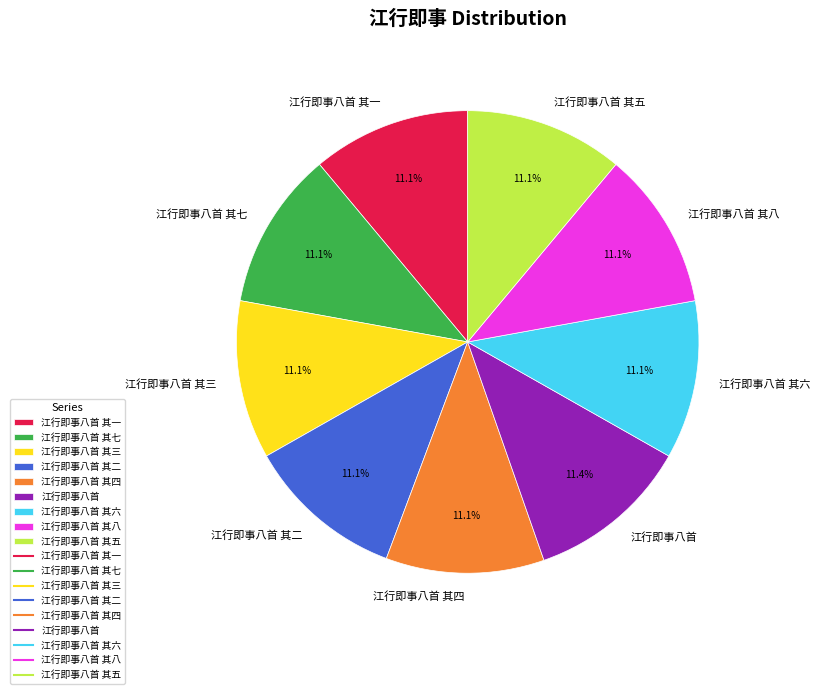

What percentage is NOT represented by 江行即事八首 其八?

88.9%